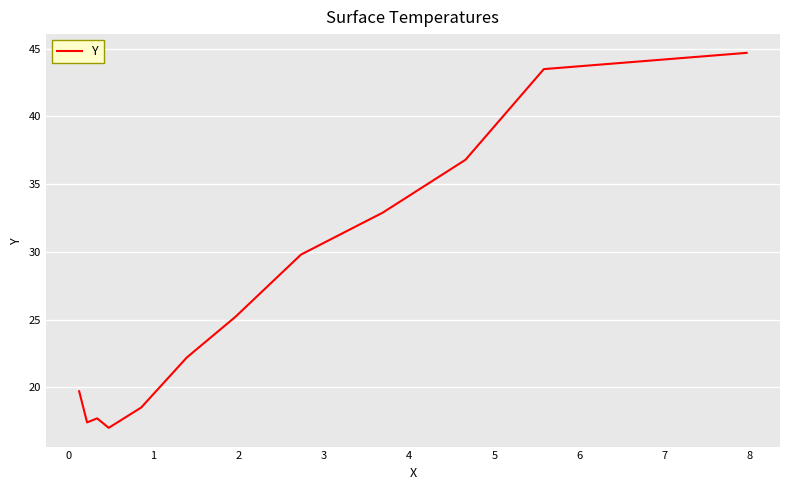

Is this an area chart (filled region under the line)?

No